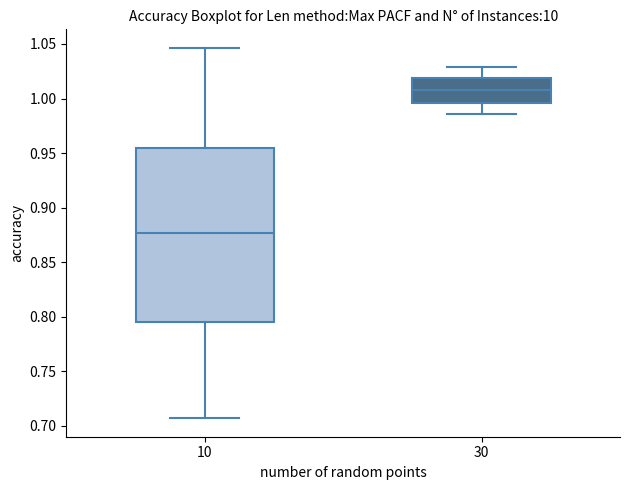

Reading left to right, transcribe this box plot: for each box, give where its median line is, the range the box spans, and where its two whiskers end, as read against the y-axis. The values are not printed on the chart, so give them approximately, as read against the axis.

10: median 0.875, box 0.795 to 0.955, whiskers 0.705 to 1.045
30: median 1.010, box 0.995 to 1.020, whiskers 0.985 to 1.030